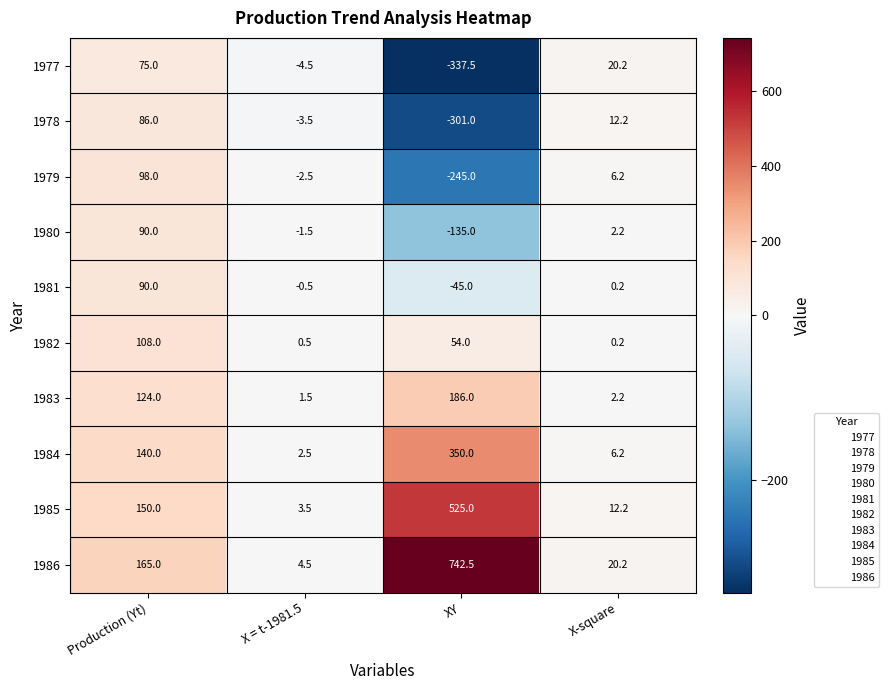

Between X = t-1981.5 and X-square, which series saw the biggest shift?

1977